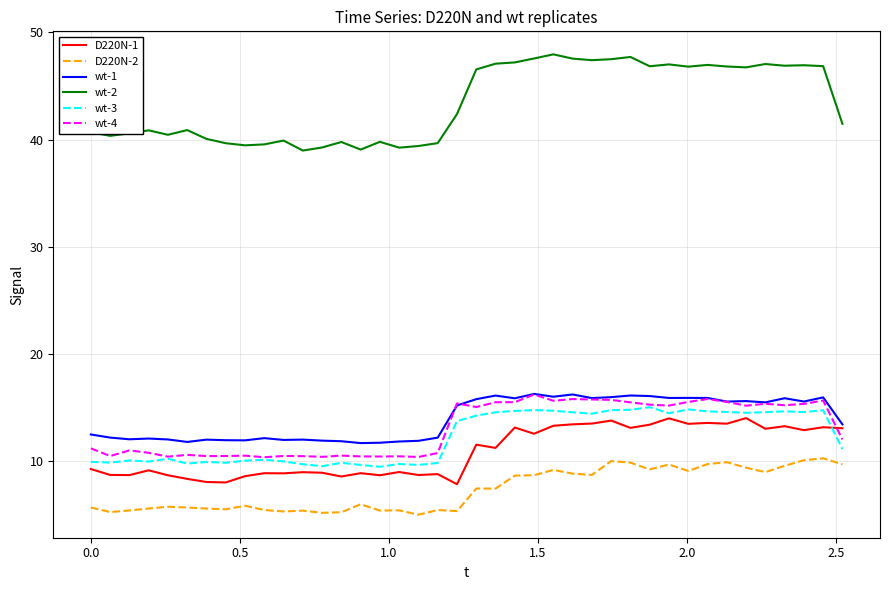

Does the chart display data point markers on the line(s)?

No